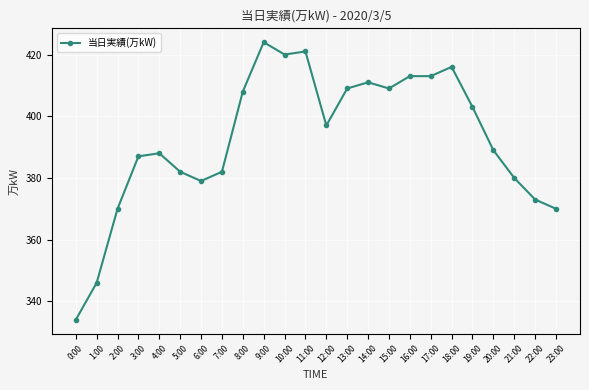

Is it true that the value at 4:00 is 388?

True